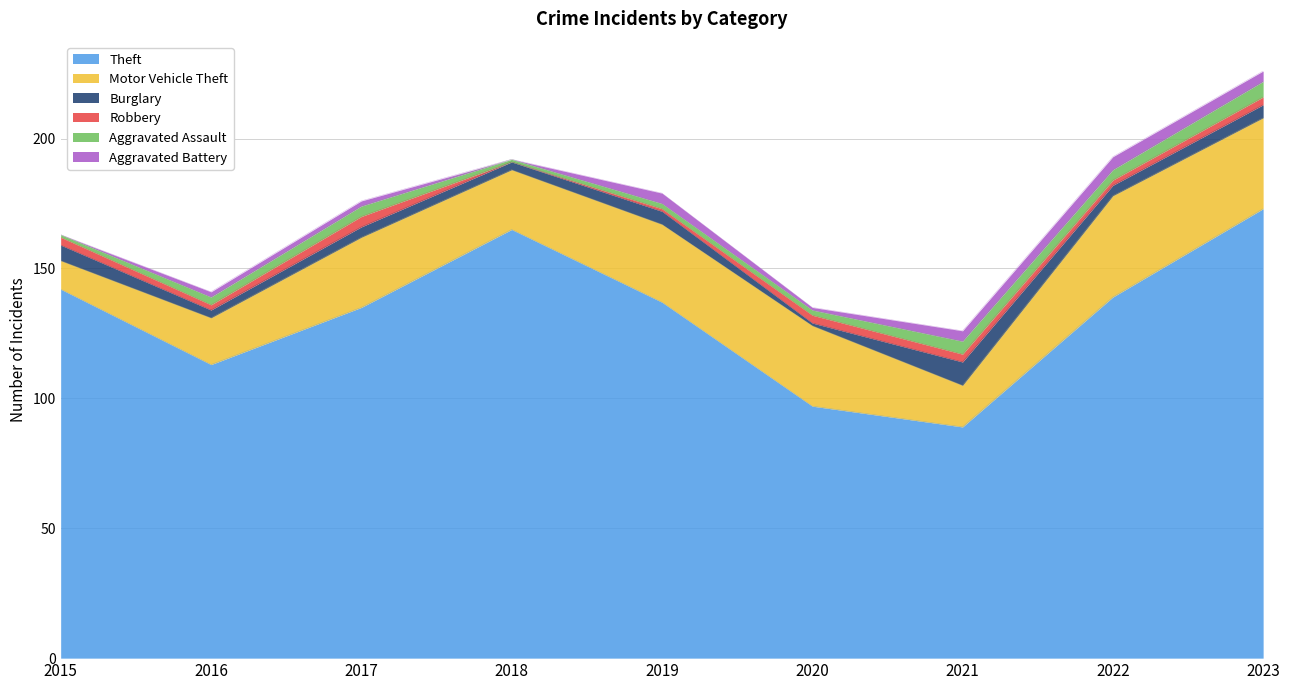

At how many categories does at least one series exceed 152?

2